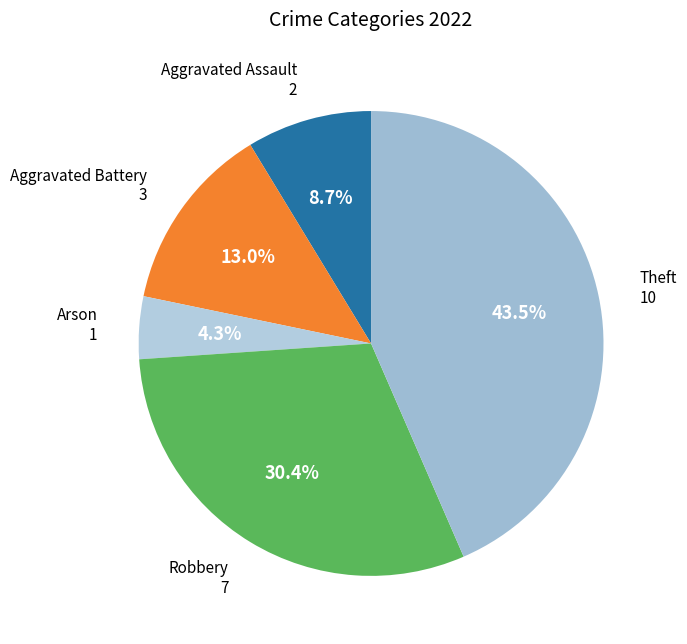

To the nearest percent, what is the difference between the Robbery and Theft slice percentages?

13%